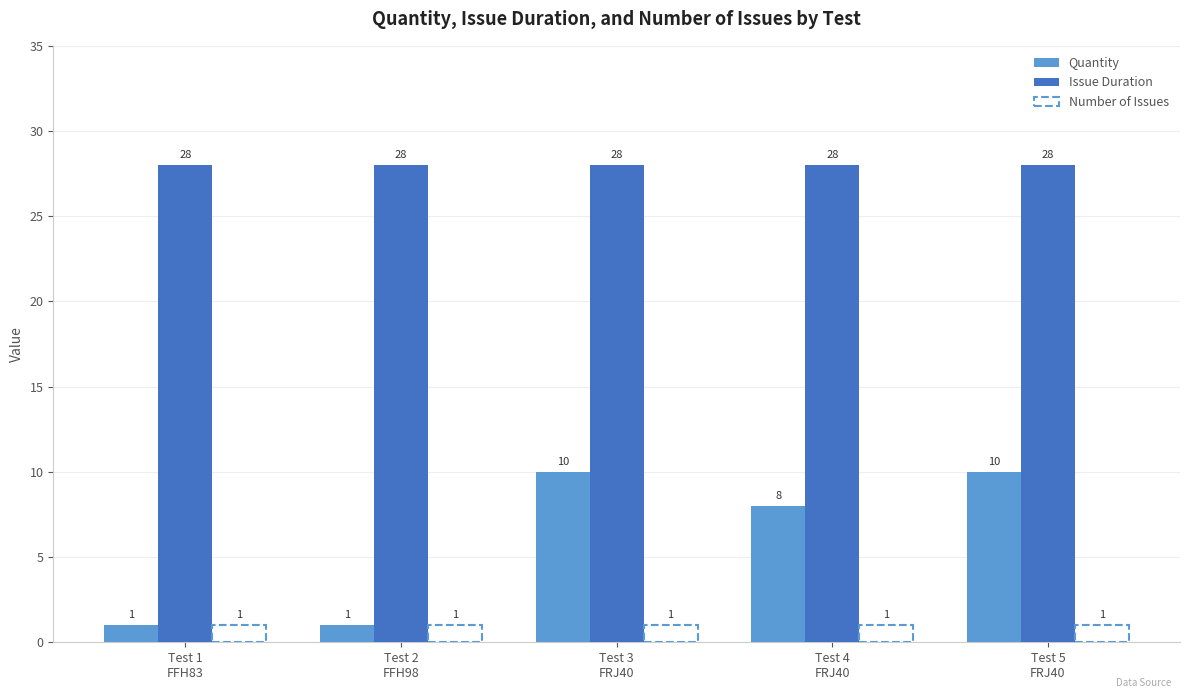

What is the value of the Number of Issues bar at the 1st from the left?

1